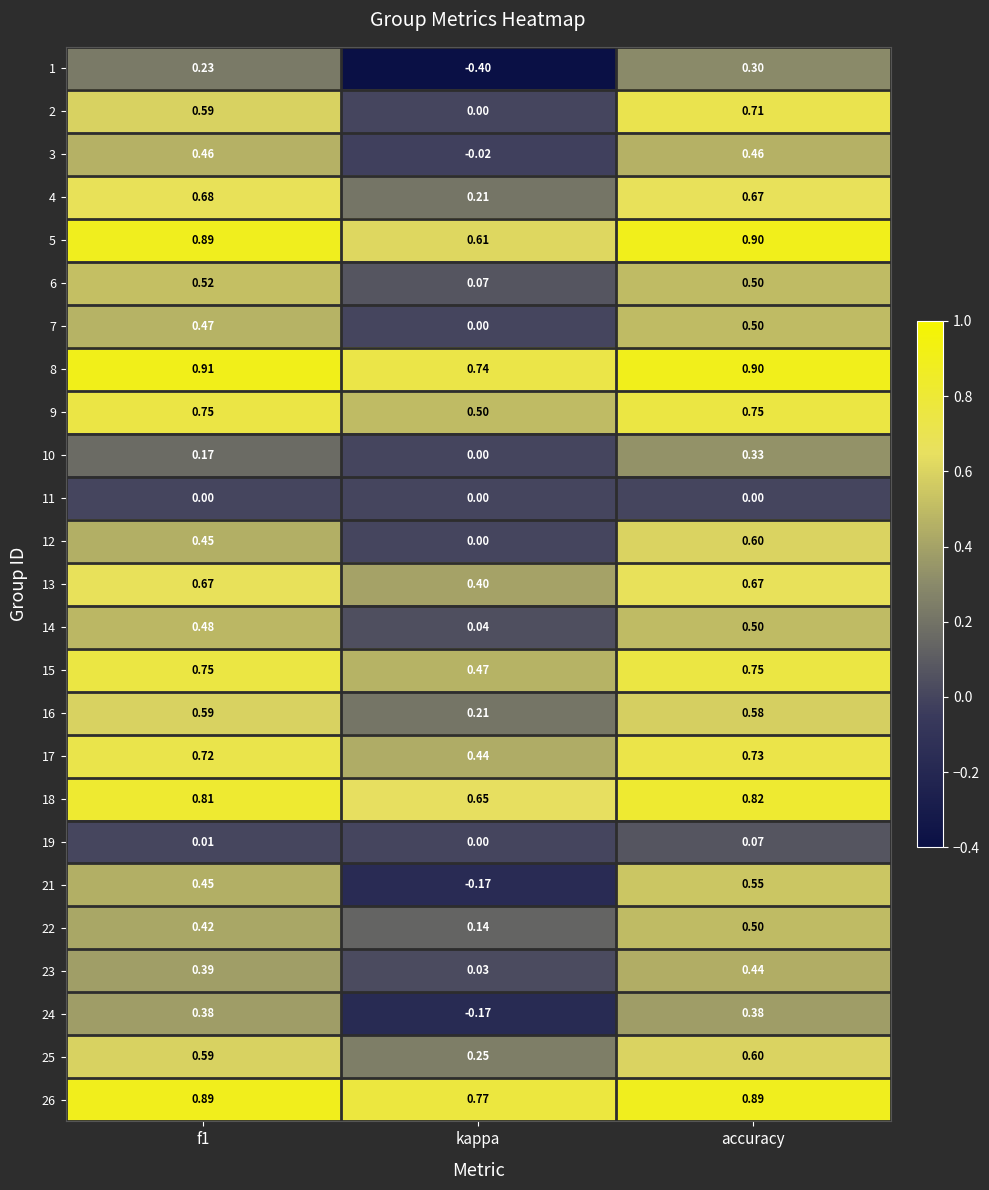

At which label is 21 closest to 0?

kappa